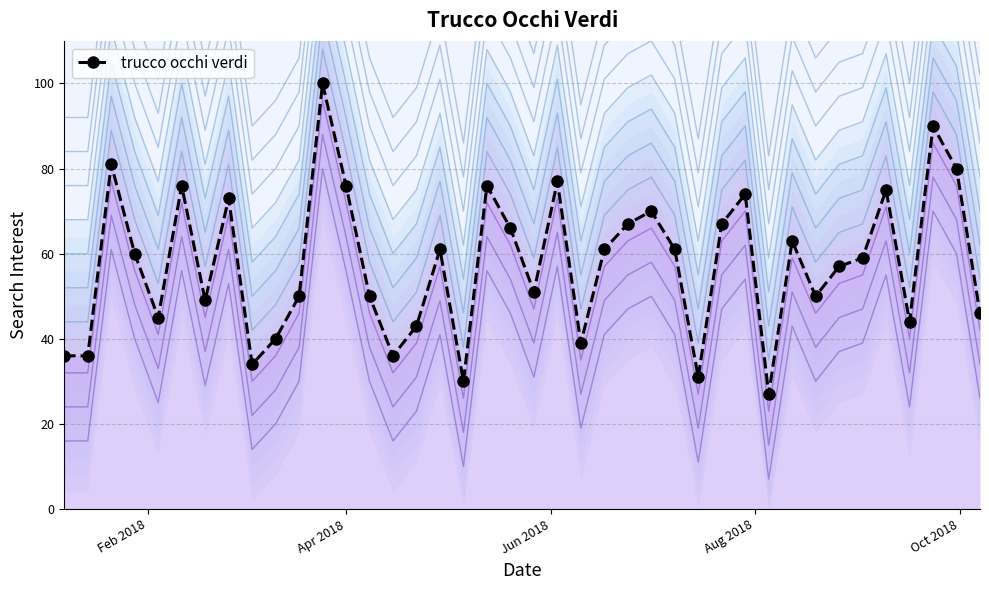

What is the difference between the second highest and second lowest values?

60